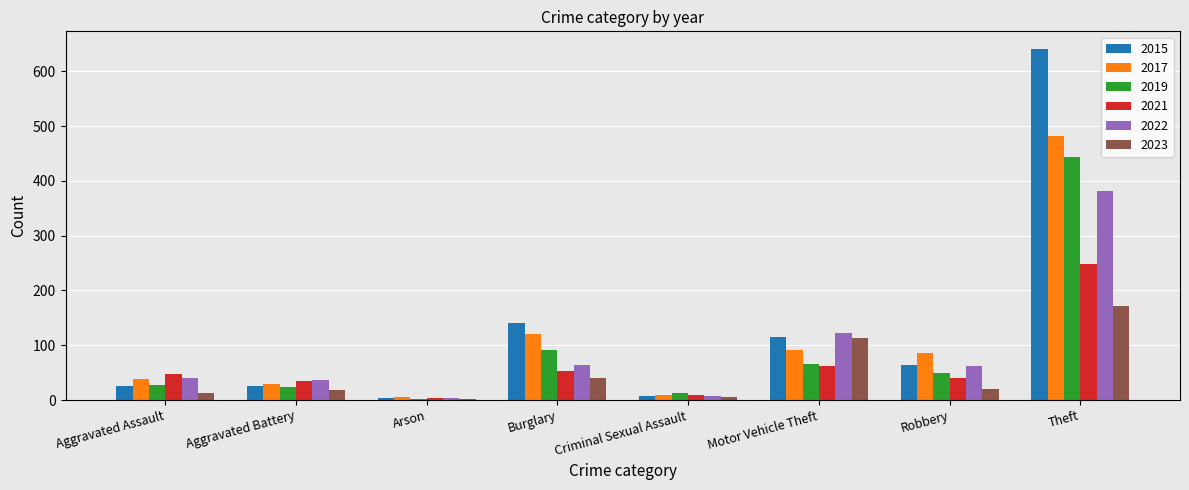

The 2015 series shows 140 at Burglary. True or false?

True